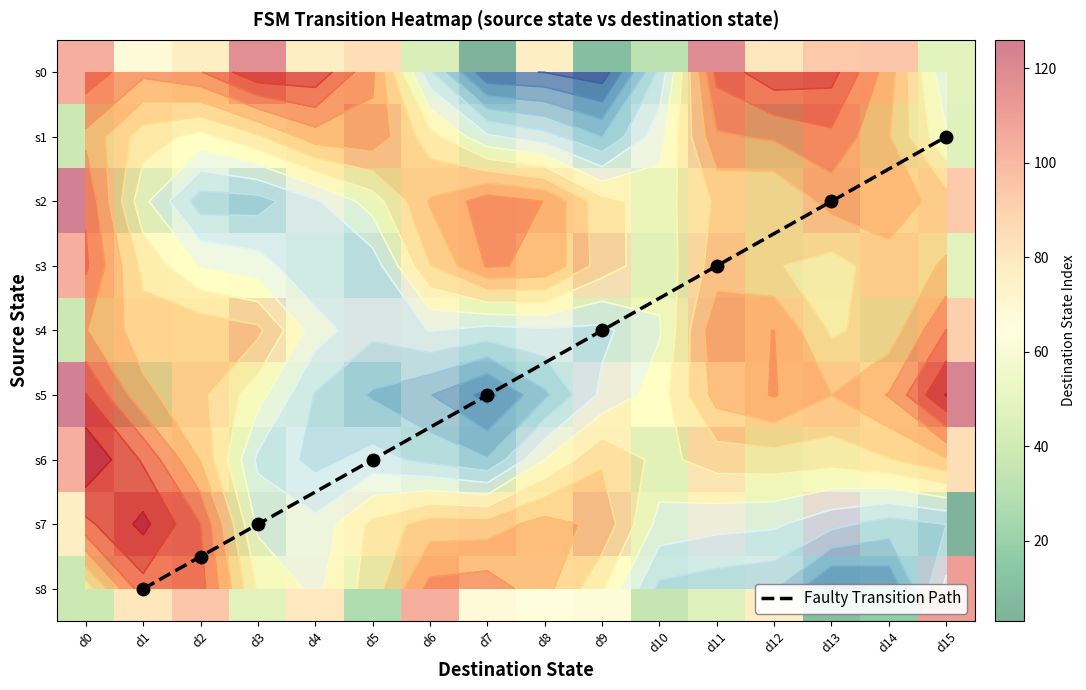

At which label does 1 first exceed 74?

d1